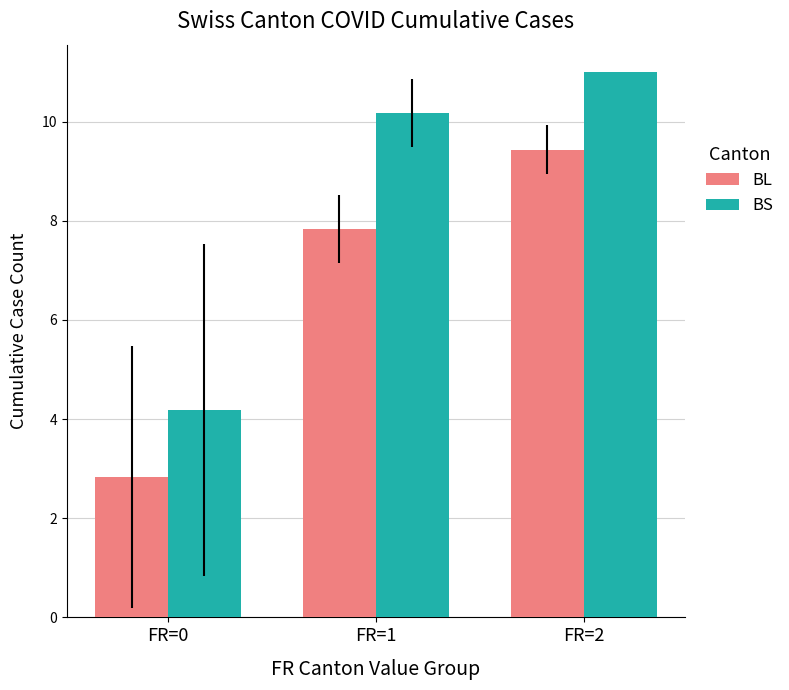

List the series in order of their overall mean, highest first.

BS, BL